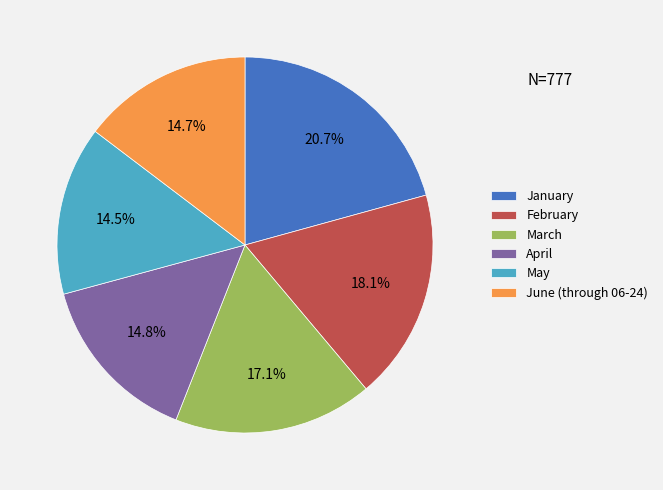

True or false: March accounts for 25% of the total.

False